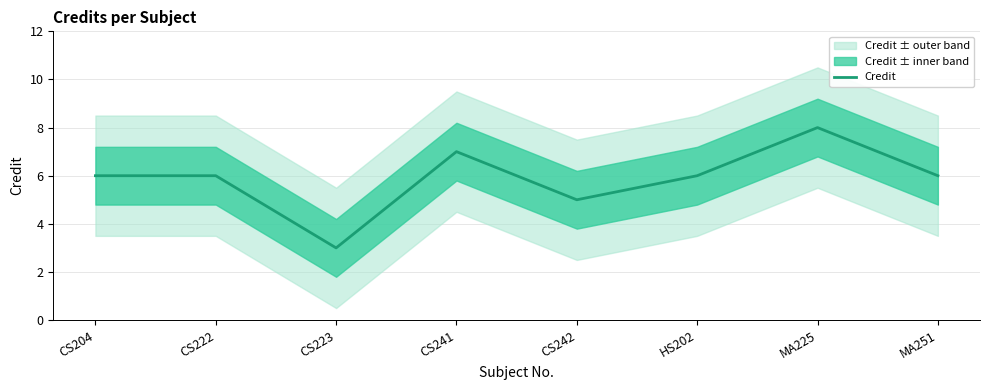

Reading left to right, transcribe all the data shown in this chart.

CS204=6	CS222=6	CS223=3	CS241=7	CS242=5	HS202=6	MA225=8	MA251=6